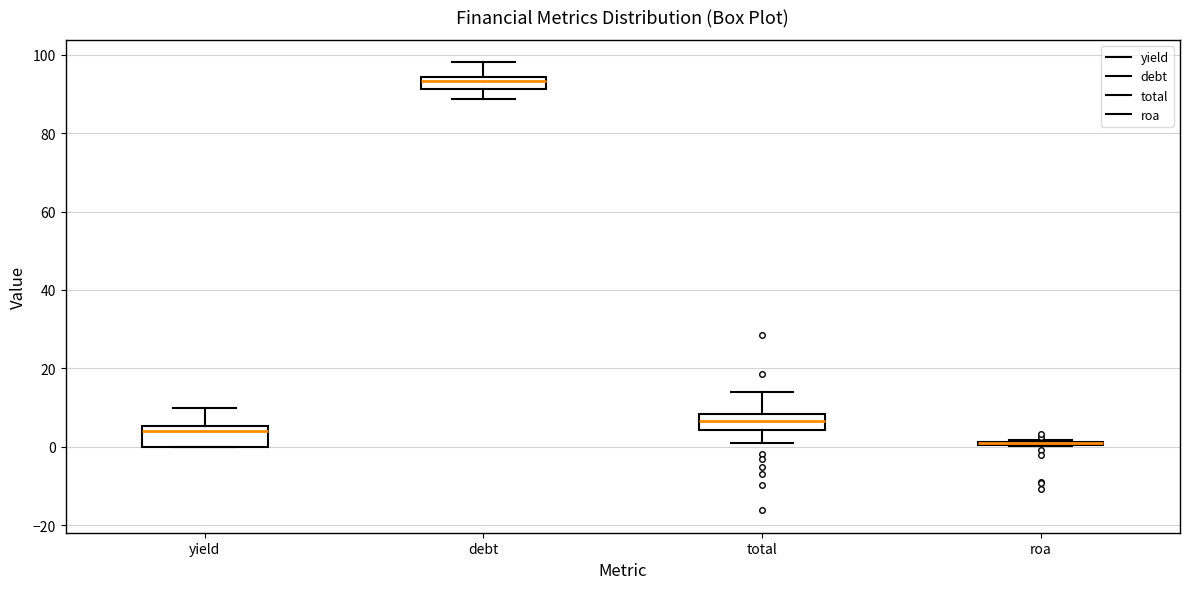

Reading left to right, read every box against the y-axis: the position of its median line, the range the box covers, and the ends of its whiskers. The values are not printed on the chart, so give them approximately, as read against the axis.

yield: median 4, box 0 to 6, whiskers 0 to 10
debt: median 94 (inside the box), box 92 to 94, whiskers 88 to 98
total: median 6, box 4 to 8, whiskers 2 to 14
roa: box collapsed to a line at 0, whiskers 0 to 2